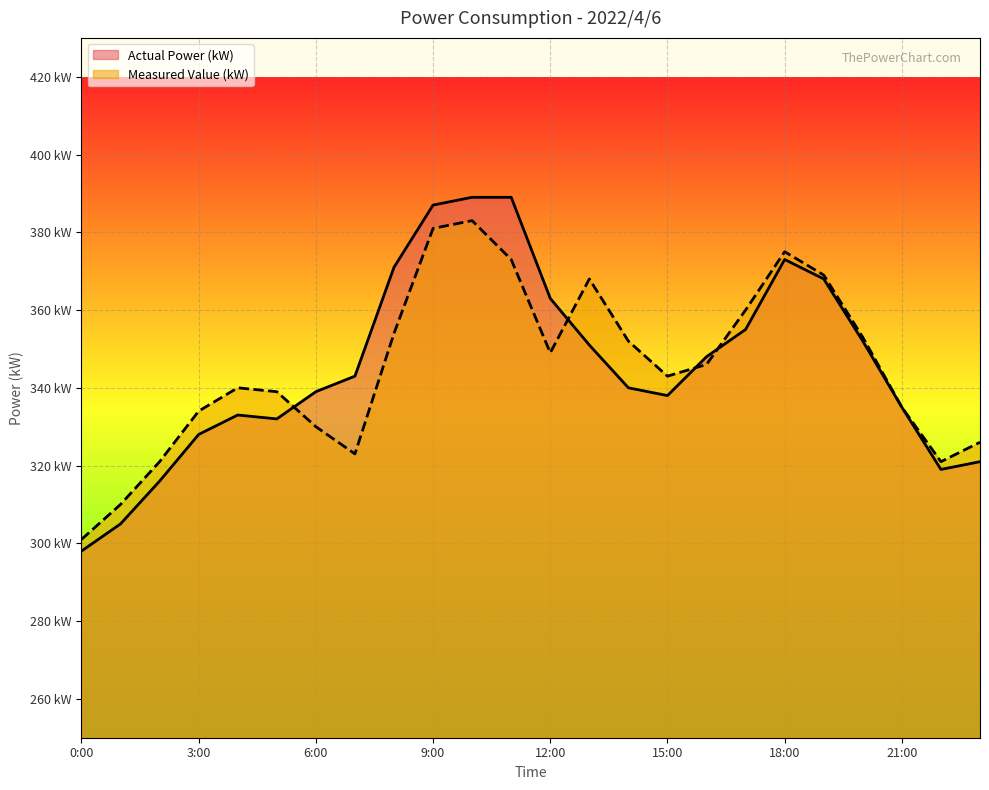

The value of Measured Value (kW) at 19:00 is 369. True or false?

True